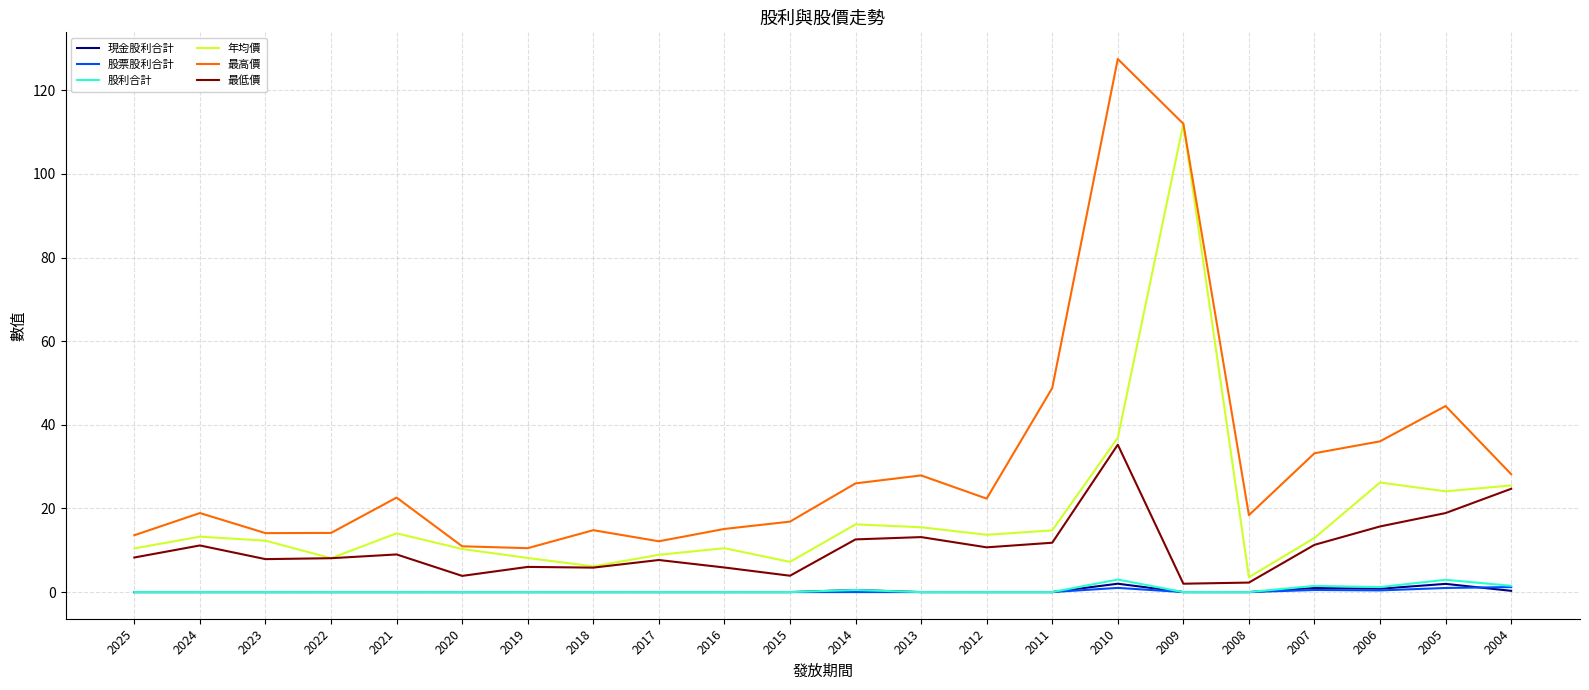

At which category is the sum across all series the highest?

2009